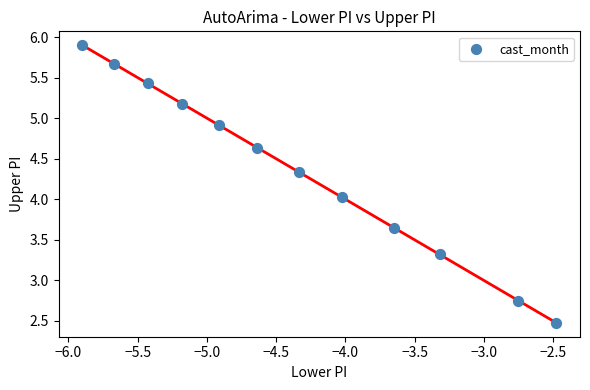

What is the range of Y values (max minus min)?

3.4